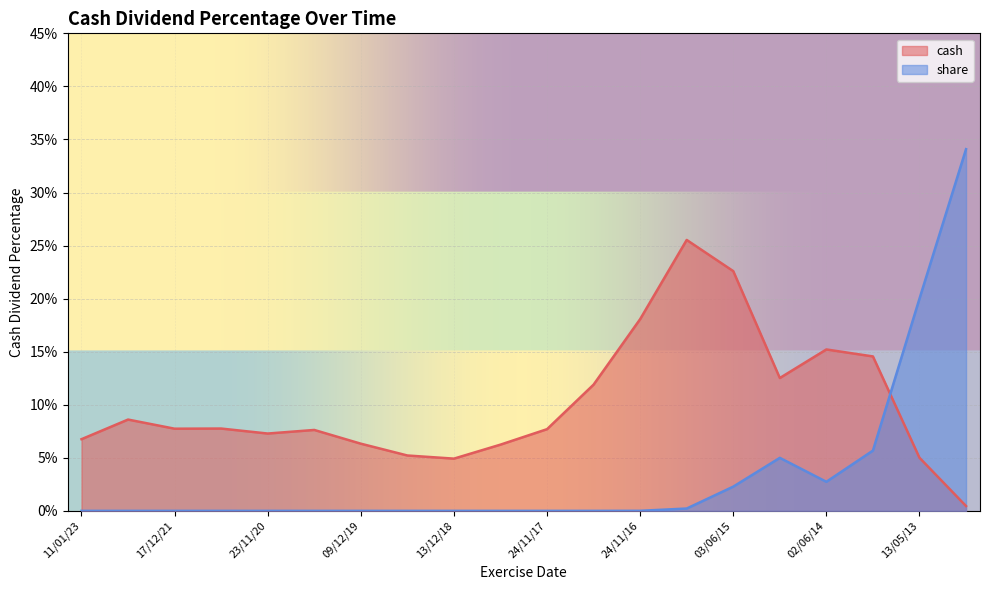

Which category has the lowest value across all series?

23/11/20